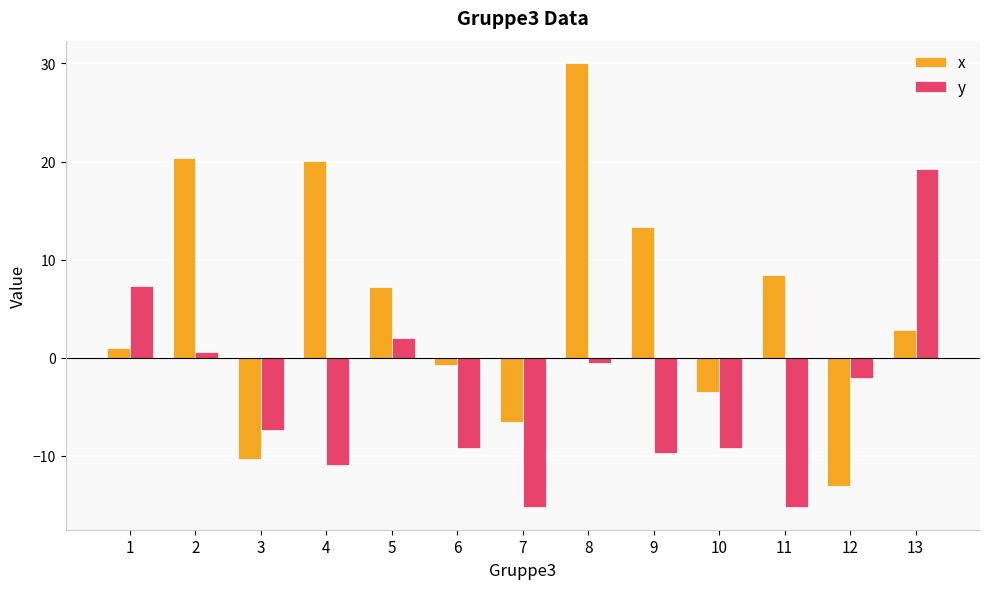

Which series changed the most between 1 and 7?

y